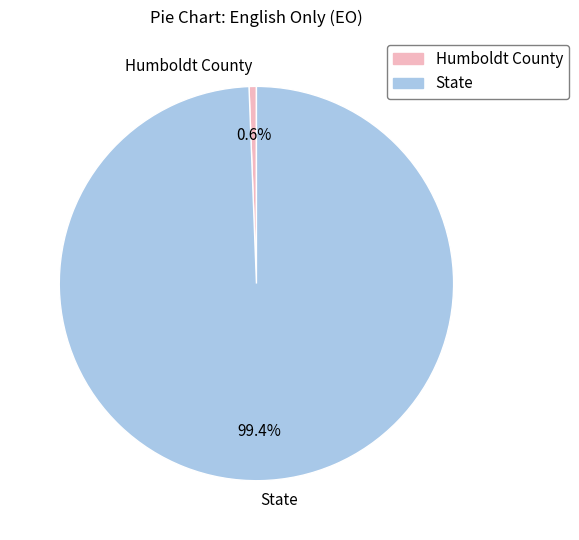

Which category has the smallest portion of the pie?

Humboldt County